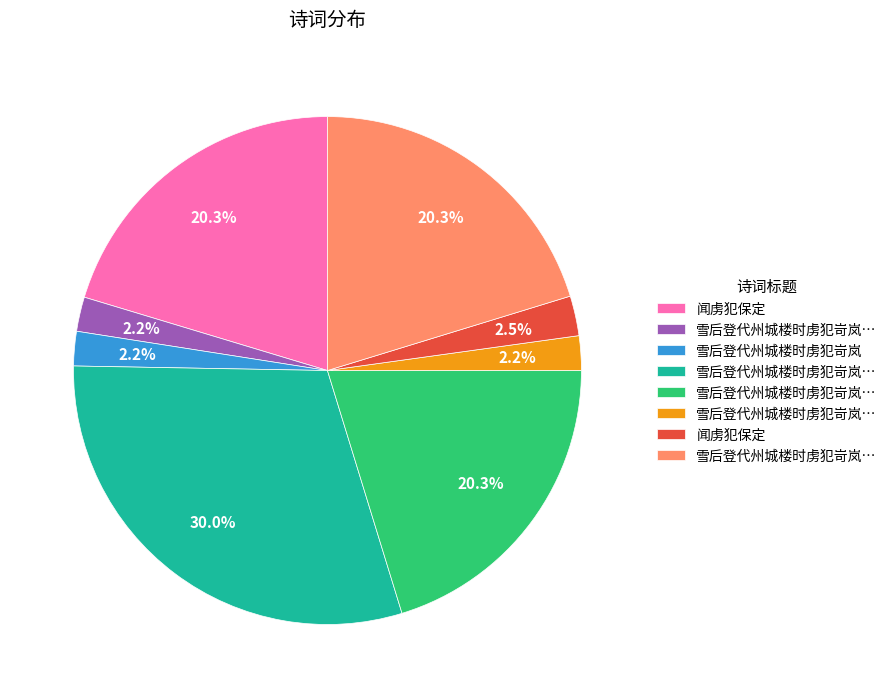

Is there any slice that represents more than half of the pie?

No